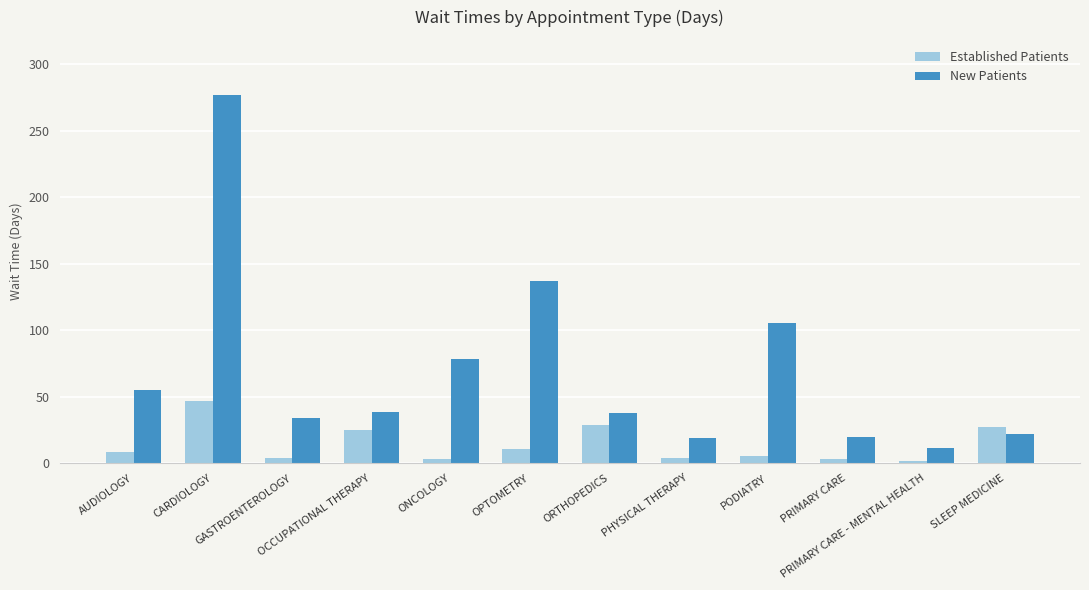

How many data points does each series have?

12